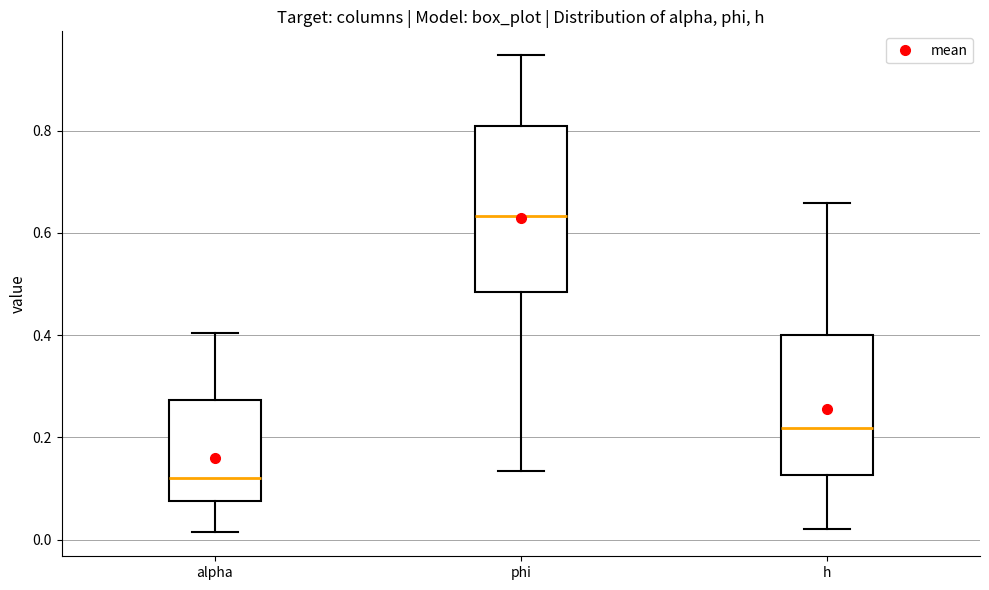

Which box's median line is the highest?

phi